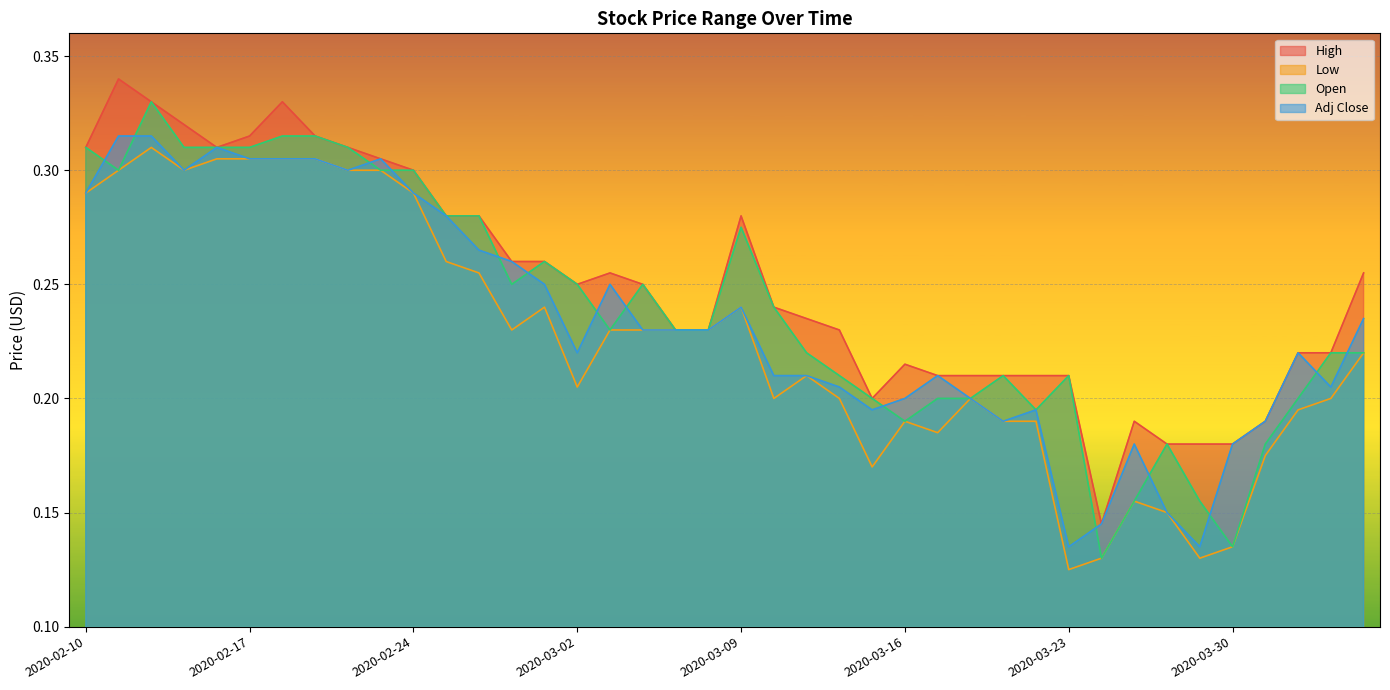

Reading right to left, transcribe all the data shown in this chart.

High: 2020-04-03=0.3	2020-04-02=0.2	2020-04-01=0.2	2020-03-31=0.2	2020-03-30=0.2	2020-03-27=0.2	2020-03-26=0.2	2020-03-25=0.2	2020-03-24=0.1	2020-03-23=0.2	2020-03-20=0.2	2020-03-19=0.2	2020-03-18=0.2	2020-03-17=0.2	2020-03-16=0.2	2020-03-13=0.2	2020-03-12=0.2	2020-03-11=0.2	2020-03-10=0.2	2020-03-09=0.3	2020-03-06=0.2	2020-03-05=0.2	2020-03-04=0.2	2020-03-03=0.3	2020-03-02=0.2	2020-02-28=0.3	2020-02-27=0.3	2020-02-26=0.3	2020-02-25=0.3	2020-02-24=0.3	2020-02-21=0.3	2020-02-20=0.3	2020-02-19=0.3	2020-02-18=0.3	2020-02-17=0.3	2020-02-14=0.3	2020-02-13=0.3	2020-02-12=0.3	2020-02-11=0.3	2020-02-10=0.3
Low: 2020-04-03=0.2	2020-04-02=0.2	2020-04-01=0.2	2020-03-31=0.2	2020-03-30=0.1	2020-03-27=0.1	2020-03-26=0.1	2020-03-25=0.2	2020-03-24=0.1	2020-03-23=0.1	2020-03-20=0.2	2020-03-19=0.2	2020-03-18=0.2	2020-03-17=0.2	2020-03-16=0.2	2020-03-13=0.2	2020-03-12=0.2	2020-03-11=0.2	2020-03-10=0.2	2020-03-09=0.2	2020-03-06=0.2	2020-03-05=0.2	2020-03-04=0.2	2020-03-03=0.2	2020-03-02=0.2	2020-02-28=0.2	2020-02-27=0.2	2020-02-26=0.3	2020-02-25=0.3	2020-02-24=0.3	2020-02-21=0.3	2020-02-20=0.3	2020-02-19=0.3	2020-02-18=0.3	2020-02-17=0.3	2020-02-14=0.3	2020-02-13=0.3	2020-02-12=0.3	2020-02-11=0.3	2020-02-10=0.3
Open: 2020-04-03=0.2	2020-04-02=0.2	2020-04-01=0.2	2020-03-31=0.2	2020-03-30=0.1	2020-03-27=0.2	2020-03-26=0.2	2020-03-25=0.2	2020-03-24=0.1	2020-03-23=0.2	2020-03-20=0.2	2020-03-19=0.2	2020-03-18=0.2	2020-03-17=0.2	2020-03-16=0.2	2020-03-13=0.2	2020-03-12=0.2	2020-03-11=0.2	2020-03-10=0.2	2020-03-09=0.3	2020-03-06=0.2	2020-03-05=0.2	2020-03-04=0.2	2020-03-03=0.2	2020-03-02=0.2	2020-02-28=0.3	2020-02-27=0.2	2020-02-26=0.3	2020-02-25=0.3	2020-02-24=0.3	2020-02-21=0.3	2020-02-20=0.3	2020-02-19=0.3	2020-02-18=0.3	2020-02-17=0.3	2020-02-14=0.3	2020-02-13=0.3	2020-02-12=0.3	2020-02-11=0.3	2020-02-10=0.3
Adj Close: 2020-04-03=0.2	2020-04-02=0.2	2020-04-01=0.2	2020-03-31=0.2	2020-03-30=0.2	2020-03-27=0.1	2020-03-26=0.1	2020-03-25=0.2	2020-03-24=0.1	2020-03-23=0.1	2020-03-20=0.2	2020-03-19=0.2	2020-03-18=0.2	2020-03-17=0.2	2020-03-16=0.2	2020-03-13=0.2	2020-03-12=0.2	2020-03-11=0.2	2020-03-10=0.2	2020-03-09=0.2	2020-03-06=0.2	2020-03-05=0.2	2020-03-04=0.2	2020-03-03=0.2	2020-03-02=0.2	2020-02-28=0.2	2020-02-27=0.3	2020-02-26=0.3	2020-02-25=0.3	2020-02-24=0.3	2020-02-21=0.3	2020-02-20=0.3	2020-02-19=0.3	2020-02-18=0.3	2020-02-17=0.3	2020-02-14=0.3	2020-02-13=0.3	2020-02-12=0.3	2020-02-11=0.3	2020-02-10=0.3